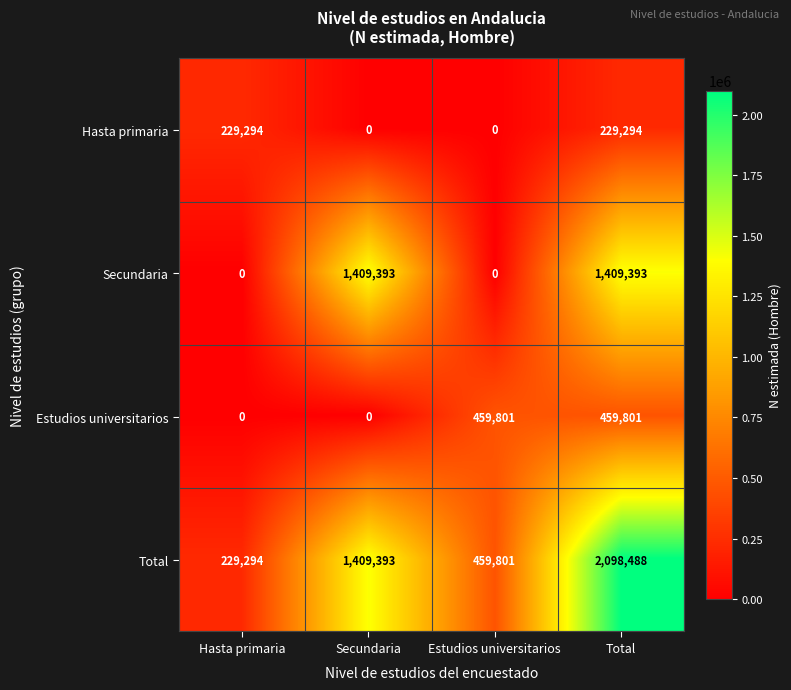

What is the maximum value shown in the chart?

2098488